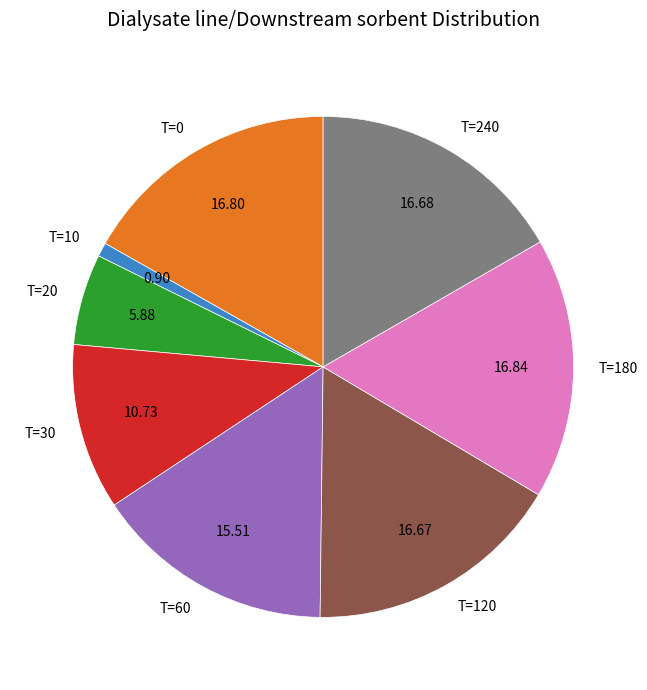

Approximately how many times larger is the value at T=120 compared to T=20?

2.8